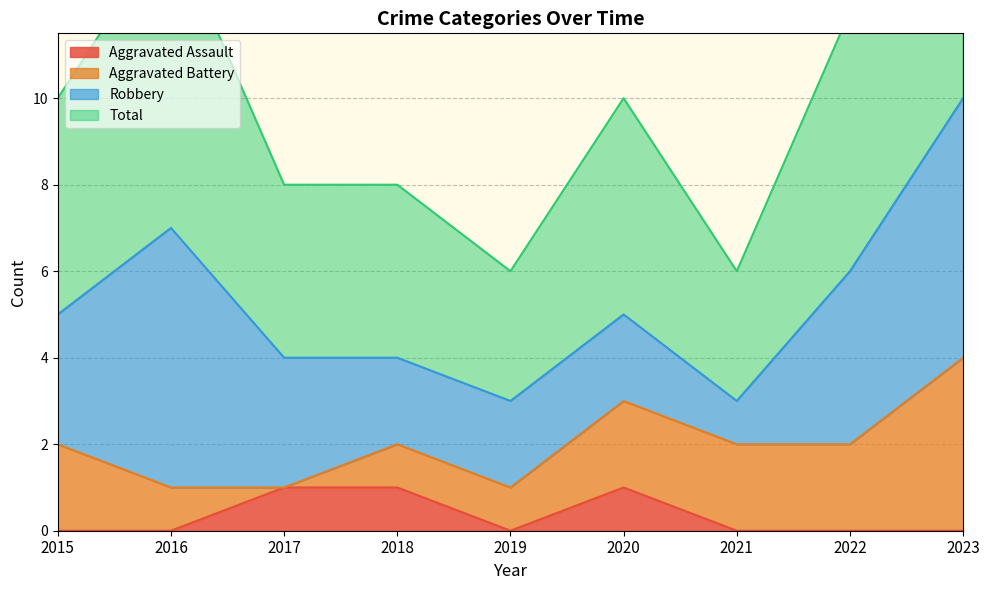

True or false: Aggravated Assault has a value of 0 at 2016.

True